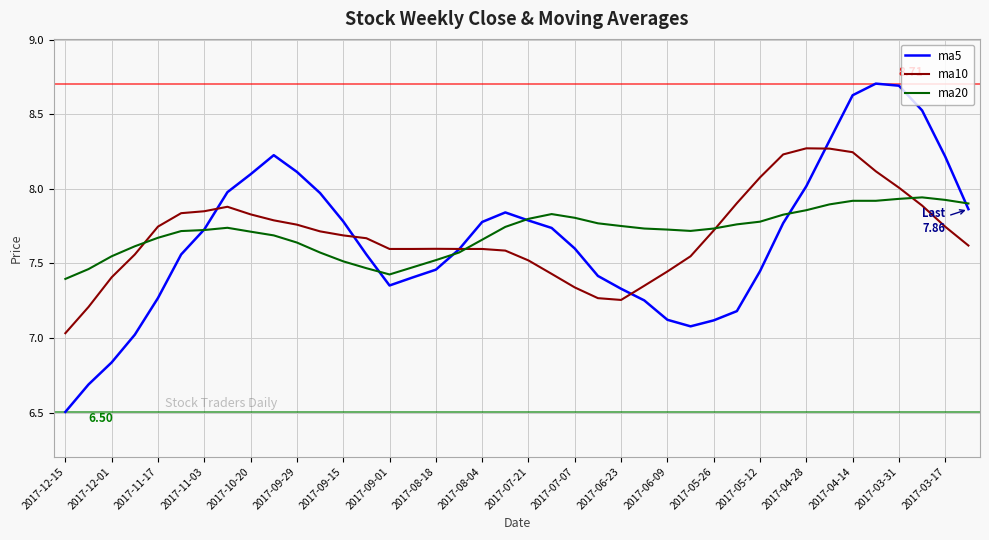

Which series has the largest range (max minus min)?

ma5